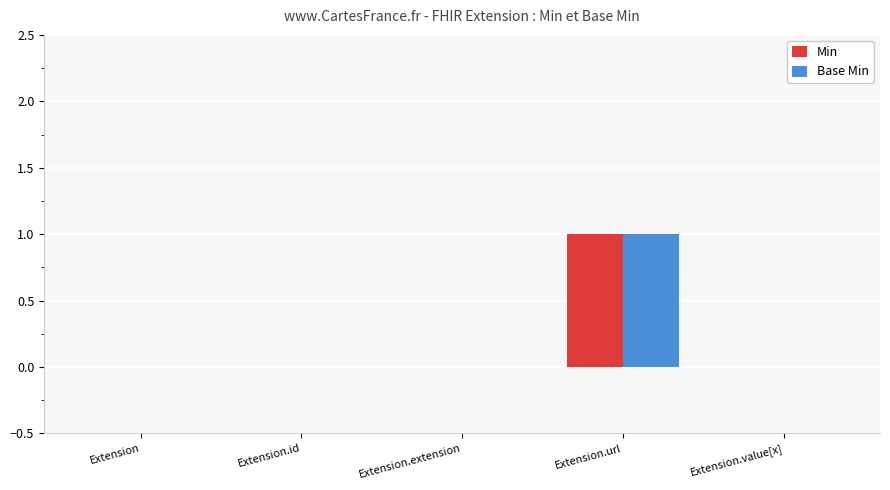

True or false: Base Min has a value of 0 at Extension.

True